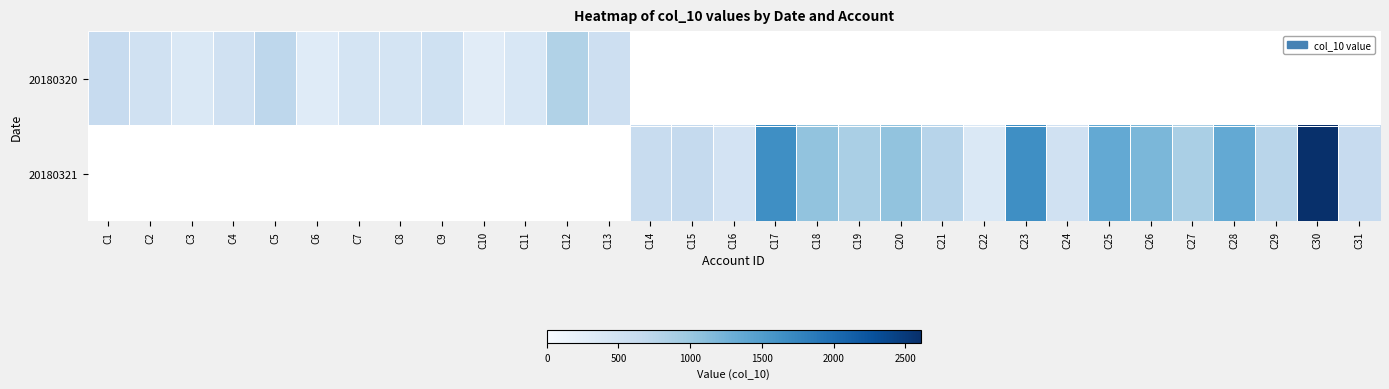

Reading left to right, list all the values displayed in this chart.

20180320: C1=638	C2=510	C3=383	C4=510	C5=720	C6=307	C7=450	C8=450	C9=525	C10=295	C11=400	C12=815	C13=550	C14=0	C15=0	C16=0	C17=0	C18=0	C19=0	C20=0	C21=0	C22=0	C23=0	C24=0	C25=0	C26=0	C27=0	C28=0	C29=0	C30=0	C31=0
20180321: C1=0	C2=0	C3=0	C4=0	C5=0	C6=0	C7=0	C8=0	C9=0	C10=0	C11=0	C12=0	C13=0	C14=614	C15=652	C16=478	C17=1650	C18=1050	C19=885	C20=1050	C21=765	C22=383	C23=1650	C24=510	C25=1359	C26=1200	C27=885	C28=1359	C29=756	C30=2607	C31=638